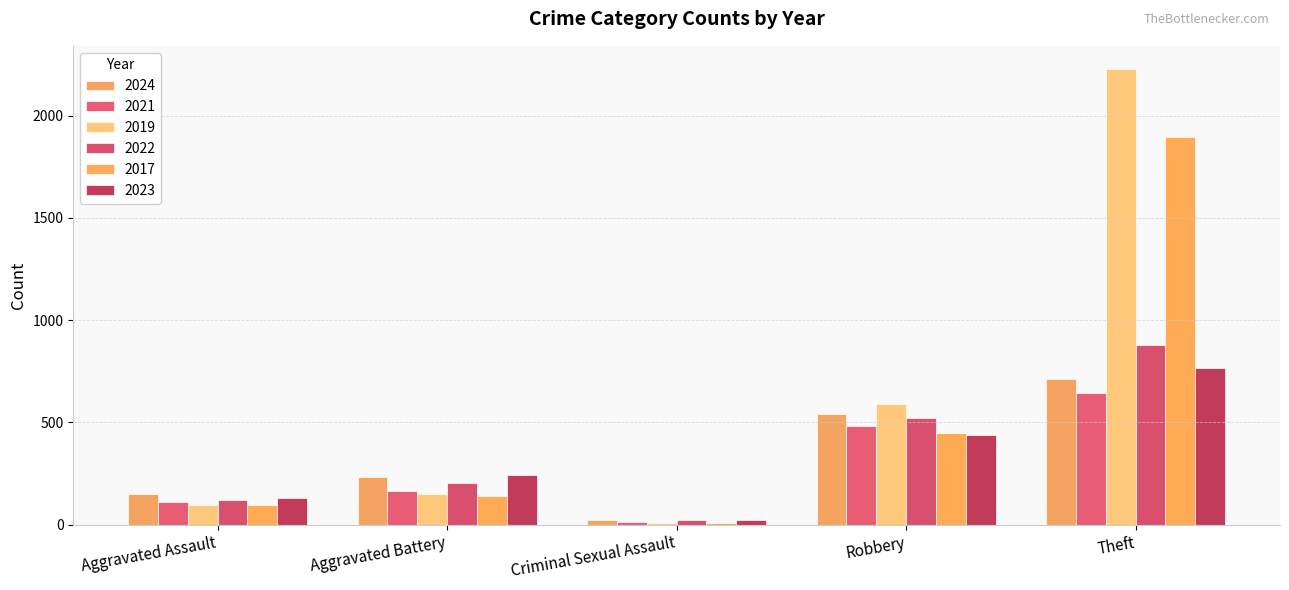

What is the sum of all 2023 values?

1602